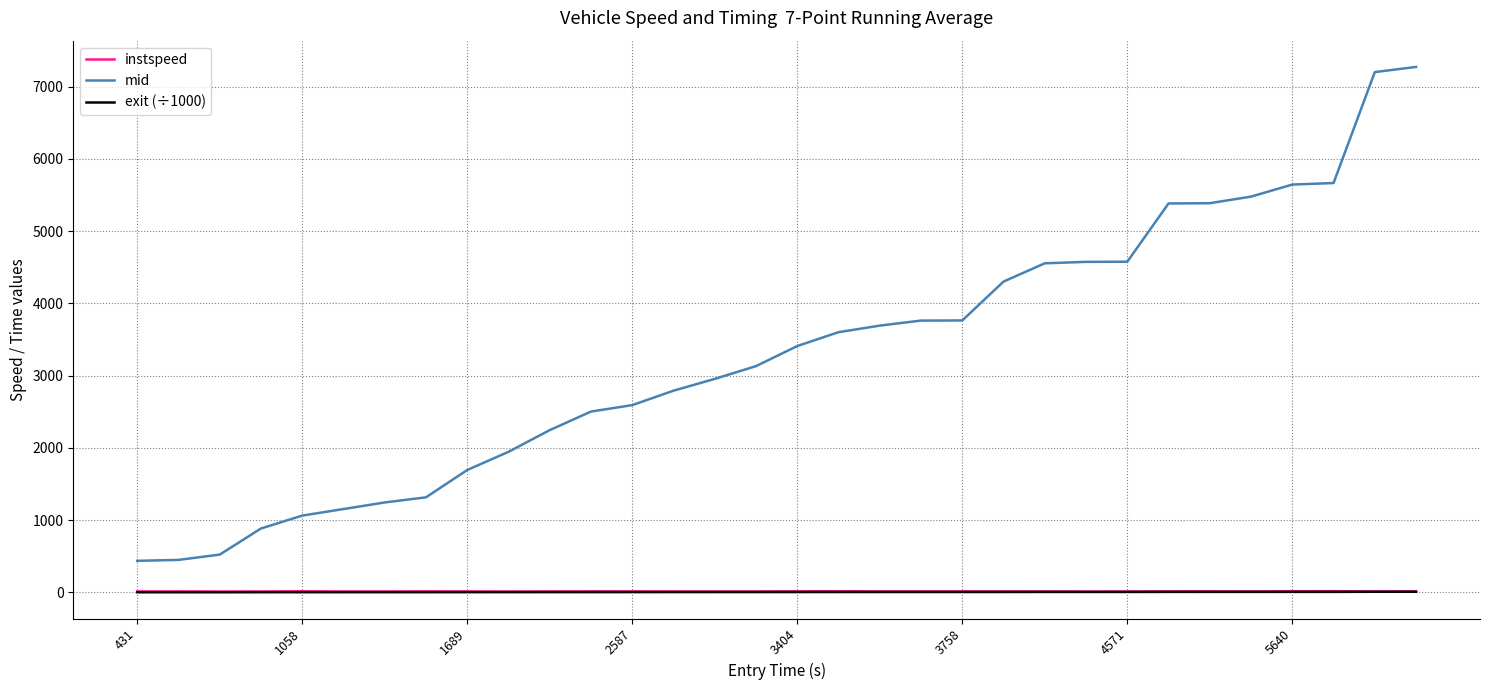

What is the maximum value for mid?

7271.5